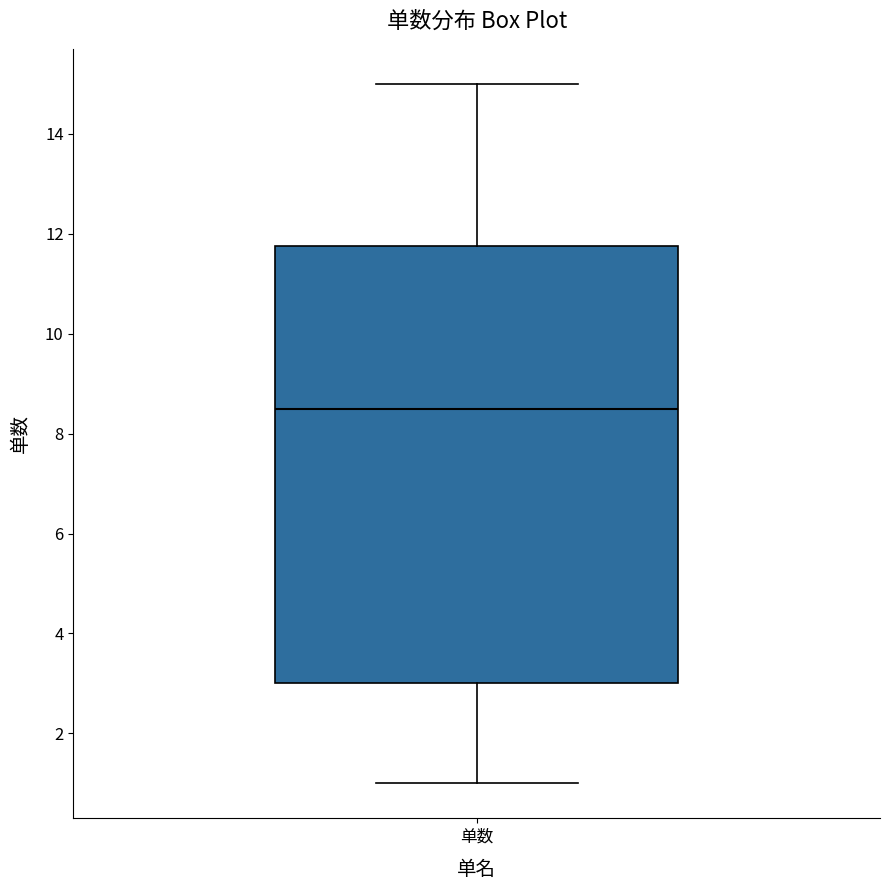

Where does the upper whisker of the box for 单数 end on the y-axis? The values are not printed on the chart, so give them approximately, as read against the axis.

15.0